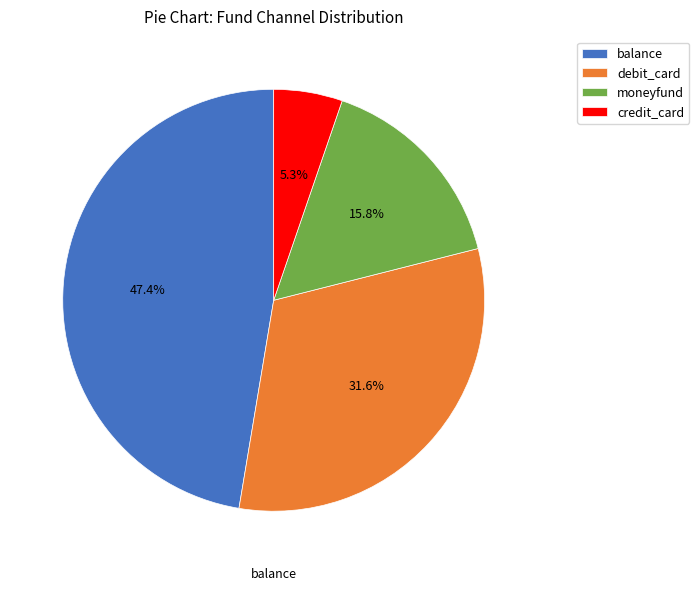

How many segments does this pie chart have?

4